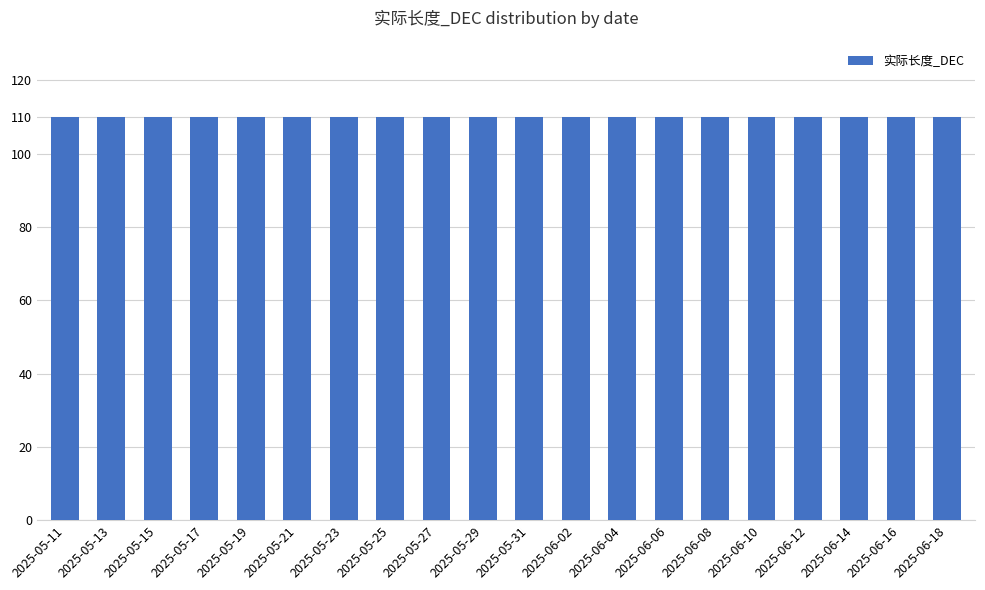

What is the label of the 15th bar from the left?

2025-06-08